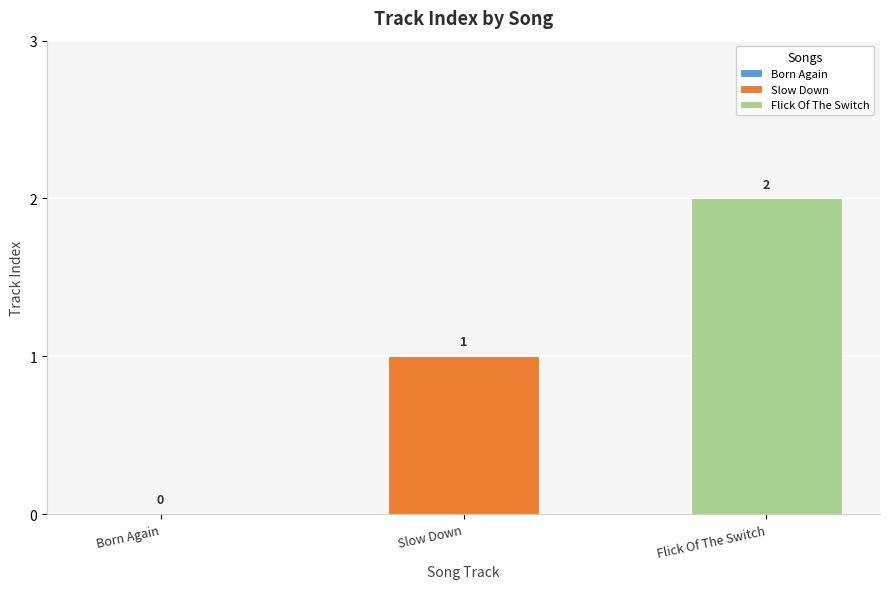

Rank the series by their average value, from highest to lowest.

Flick Of The Switch, Slow Down